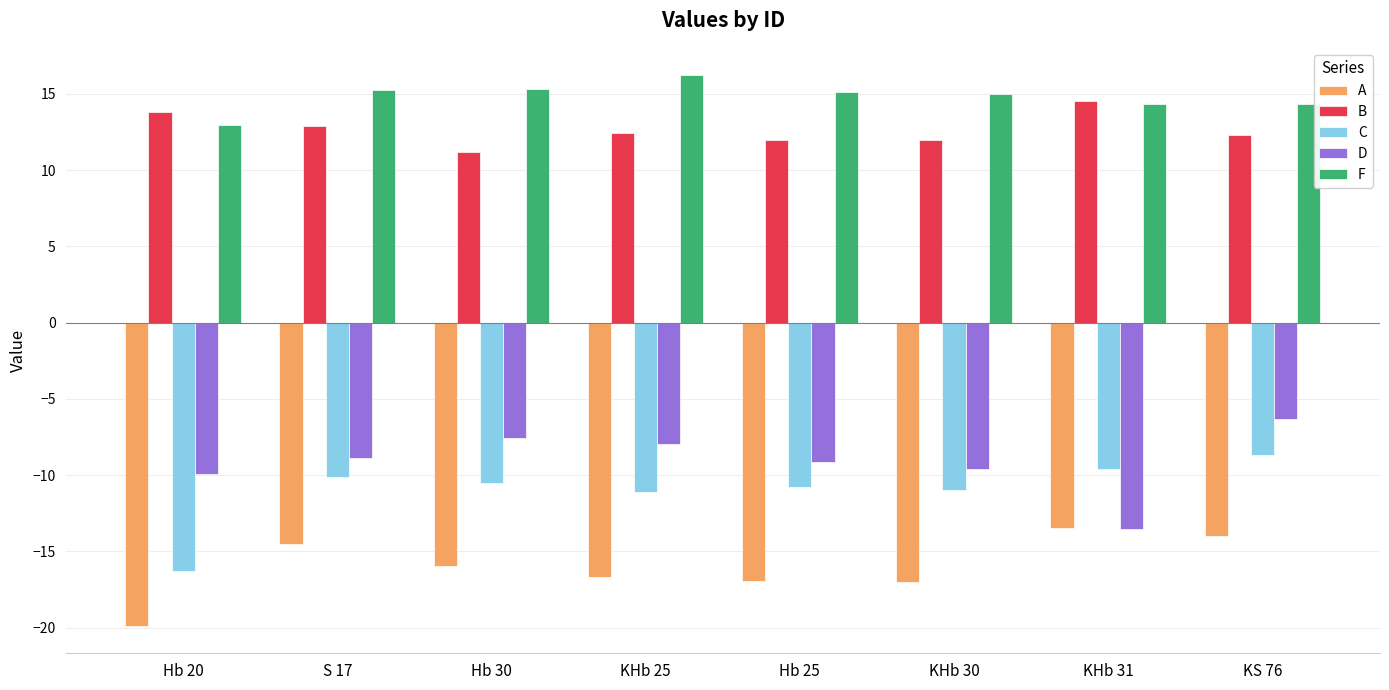

Is it true that B equals 12.3 at KS 76?

True